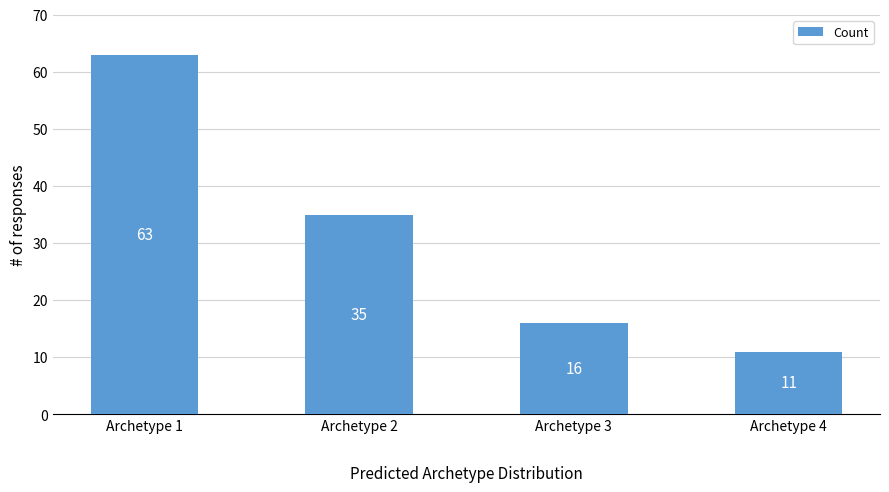

What is the average value?

31